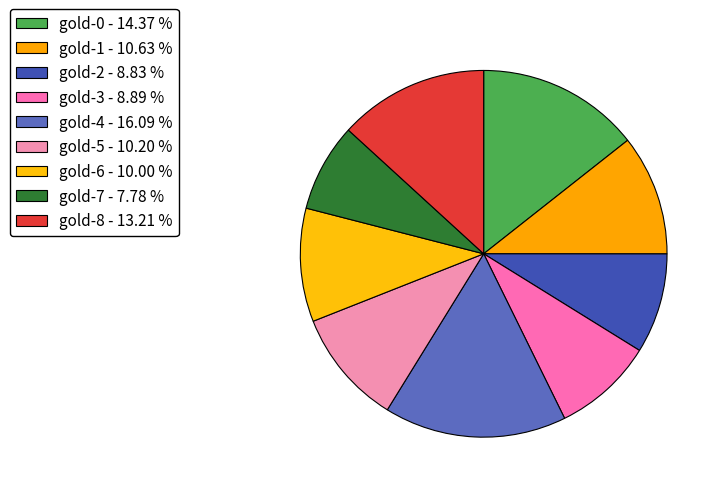

How many segments does this pie chart have?

9